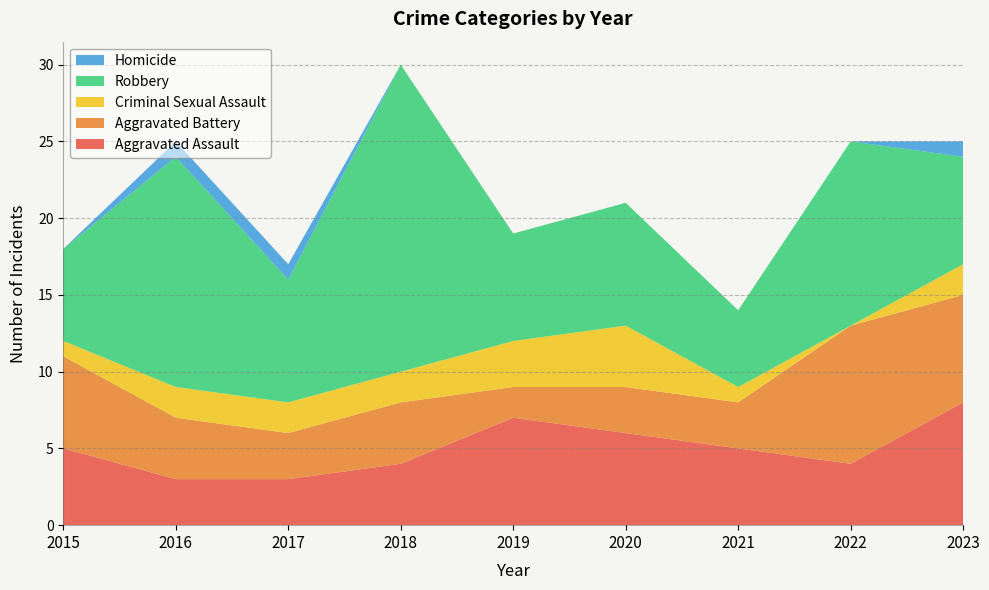

Reading left to right, what are all the values shown in this chart?

Aggravated Assault: 2015=5	2016=3	2017=3	2018=4	2019=7	2020=6	2021=5	2022=4	2023=8
Aggravated Battery: 2015=6	2016=4	2017=3	2018=4	2019=2	2020=3	2021=3	2022=9	2023=7
Criminal Sexual Assault: 2015=1	2016=2	2017=2	2018=2	2019=3	2020=4	2021=1	2022=0	2023=2
Robbery: 2015=6	2016=15	2017=8	2018=20	2019=7	2020=8	2021=5	2022=12	2023=7
Homicide: 2015=0	2016=1	2017=1	2018=0	2019=0	2020=0	2021=0	2022=0	2023=1